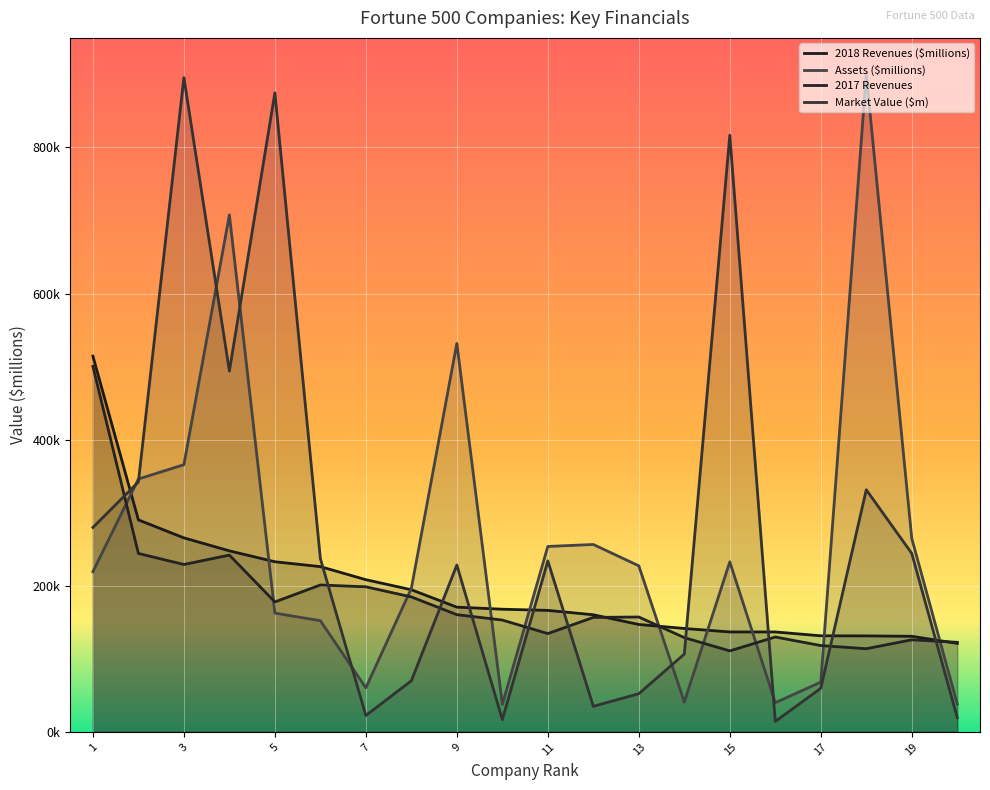

Which category has the lowest value across all series?

Cardinal Health